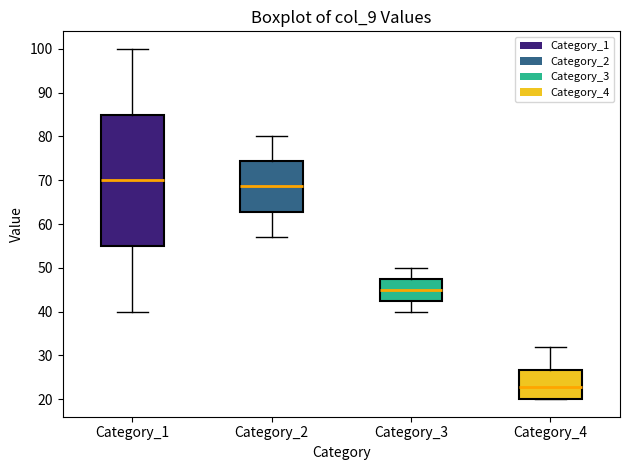

Which box is the tallest, from its lower edge to its upper edge?

Category_1